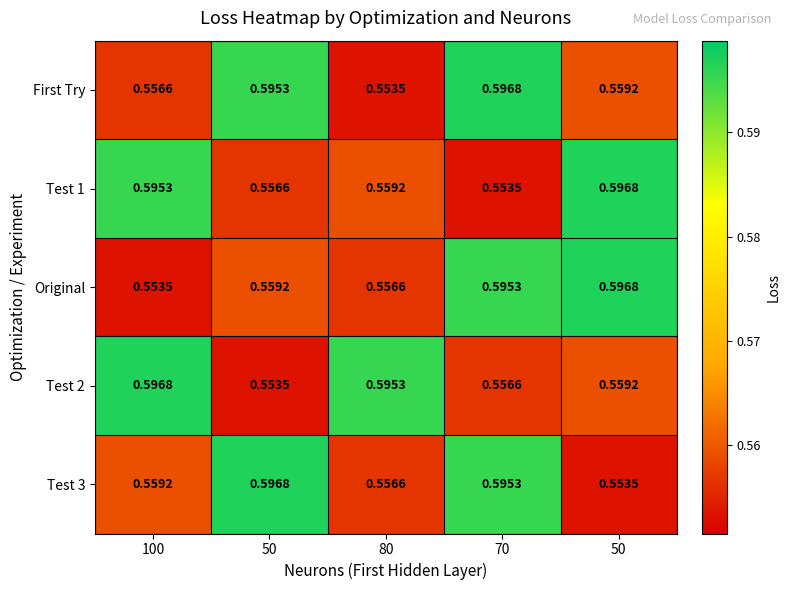

What is the smallest value displayed?

0.6